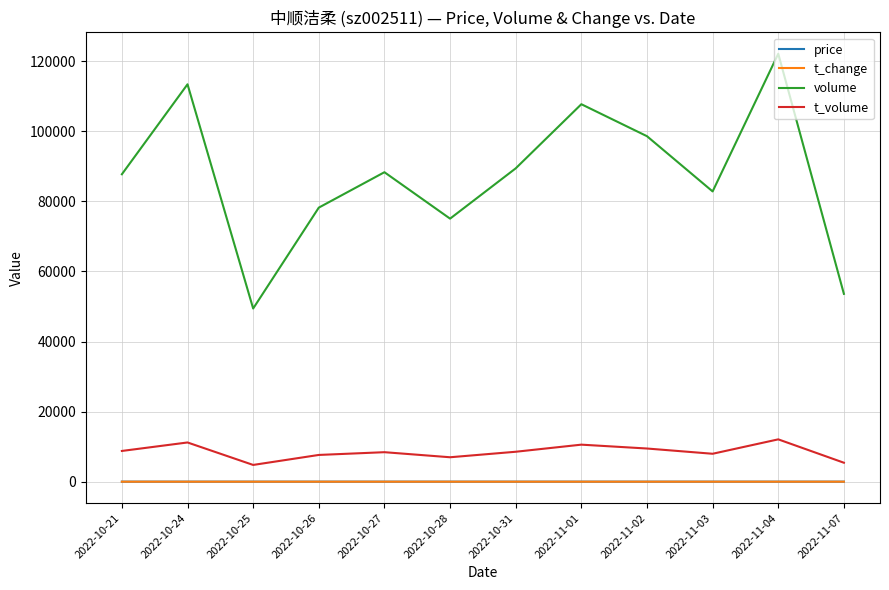

Which series has the largest total across all categories?

volume